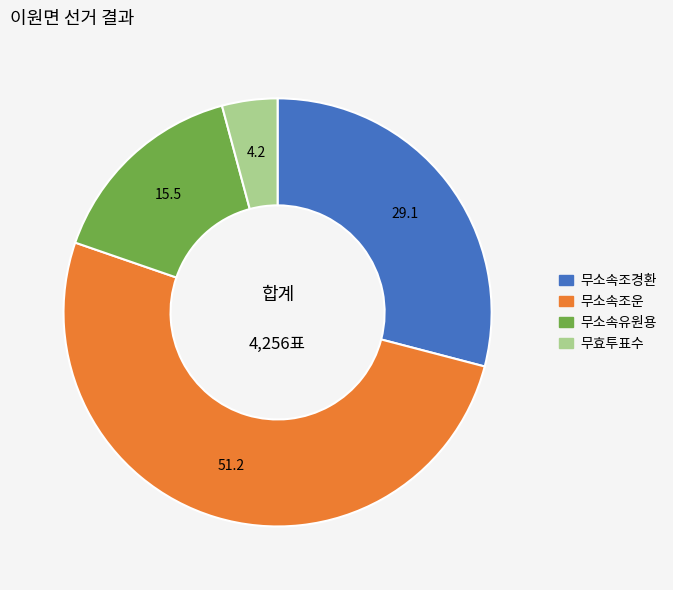

The 무소속조경환 slice represents 29% of the pie. True or false?

True